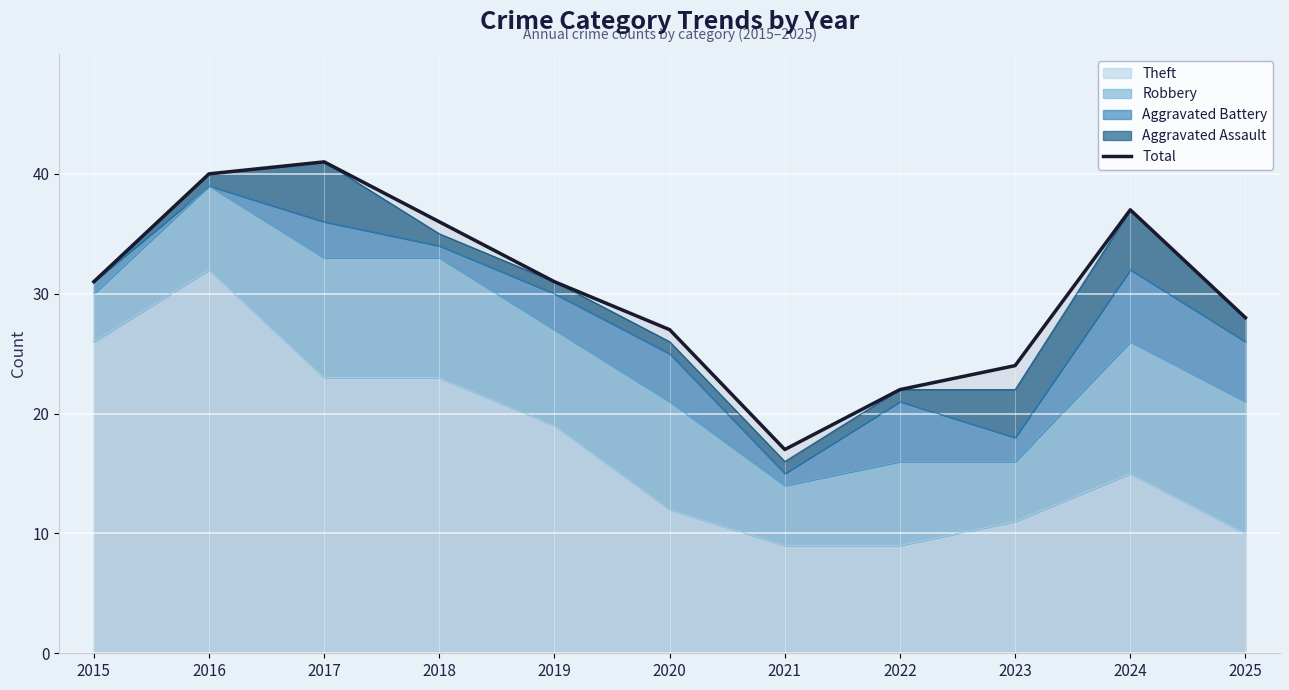

How many points are lower than both their immediate neighbors (excluding endpoints)?

1